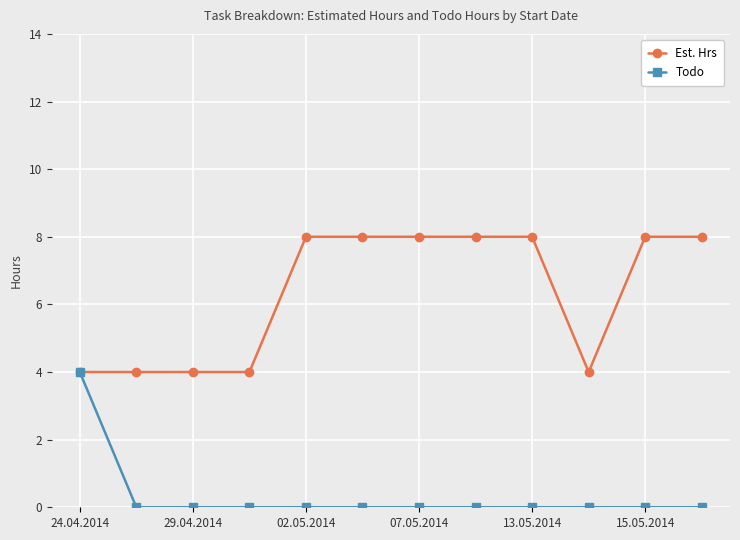

Rank the series by their maximum value, from highest to lowest.

Est. Hrs, Todo